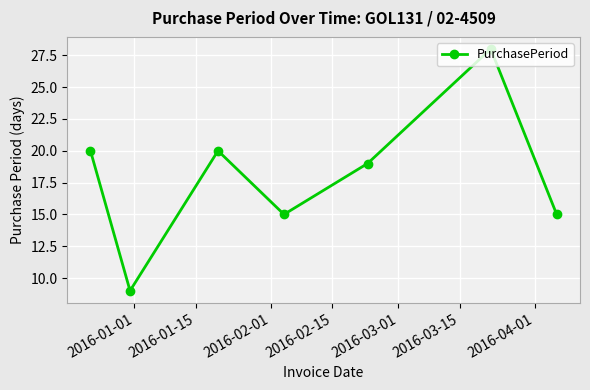

What is the value of the 7th point from the left?

15